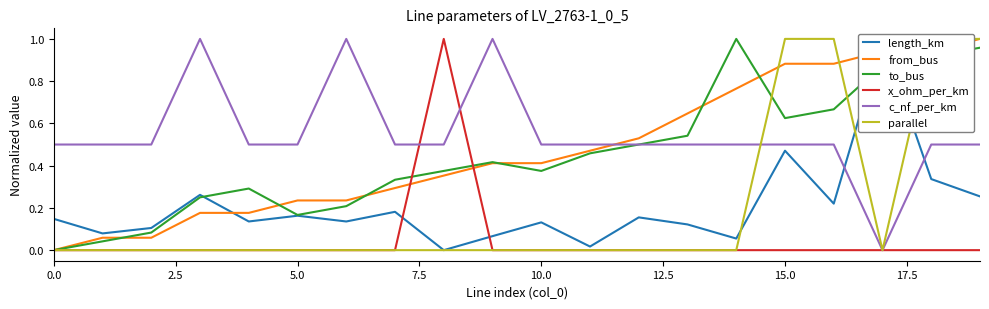

What is the maximum value shown in the chart?

1.0